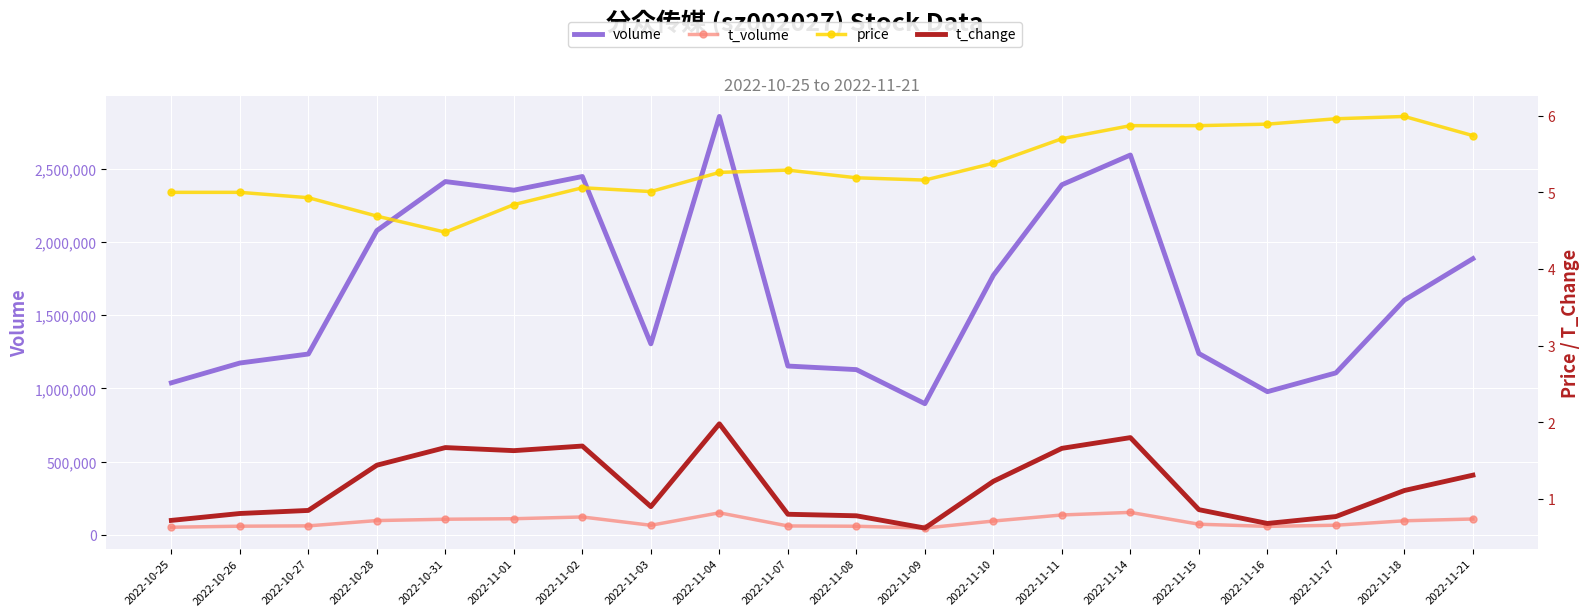

The price series shows 8.2 at 2022-11-08. True or false?

False